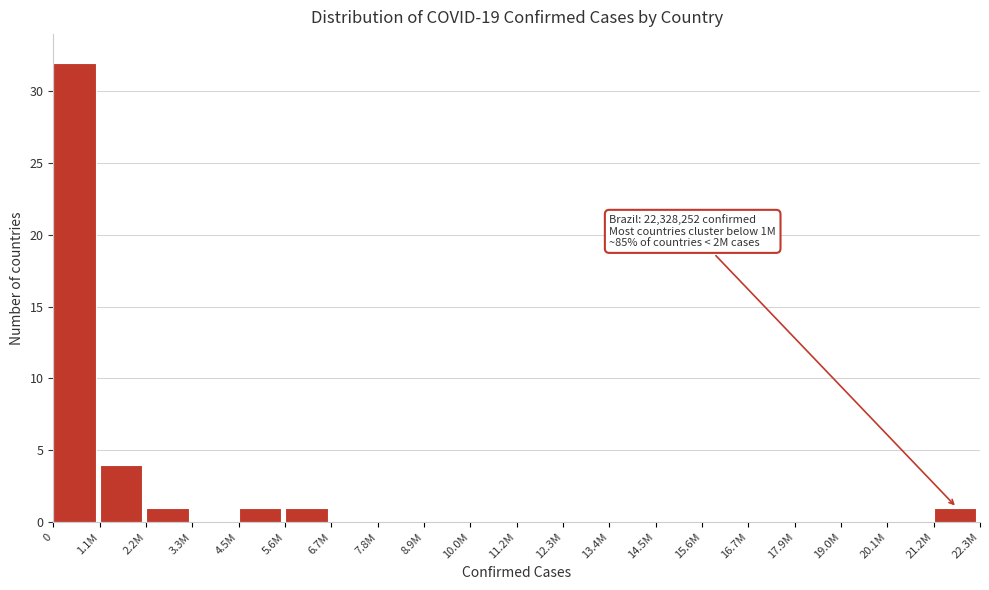

Reading left to right, list all the values displayed in this chart.

0=32	1.1M=4	2.2M=1	3.3M=0	4.5M=1	5.6M=1	6.7M=0	7.8M=0	8.9M=0	10.0M=0	11.2M=0	12.3M=0	13.4M=0	14.5M=0	15.6M=0	16.7M=0	17.9M=0	19.0M=0	20.1M=0	21.2M=1